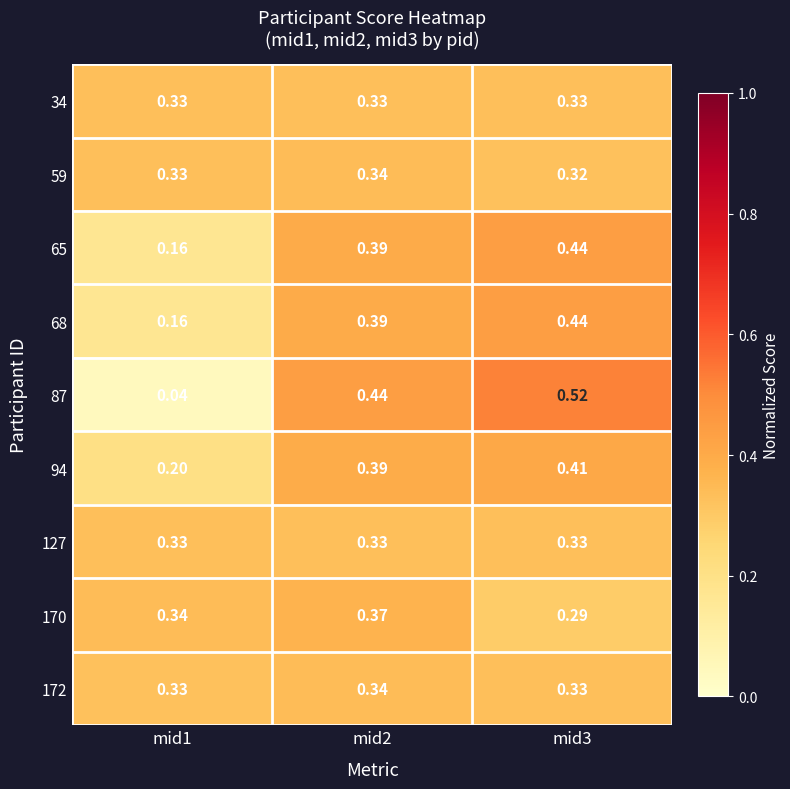

At which category is the sum across all series the highest?

mid3